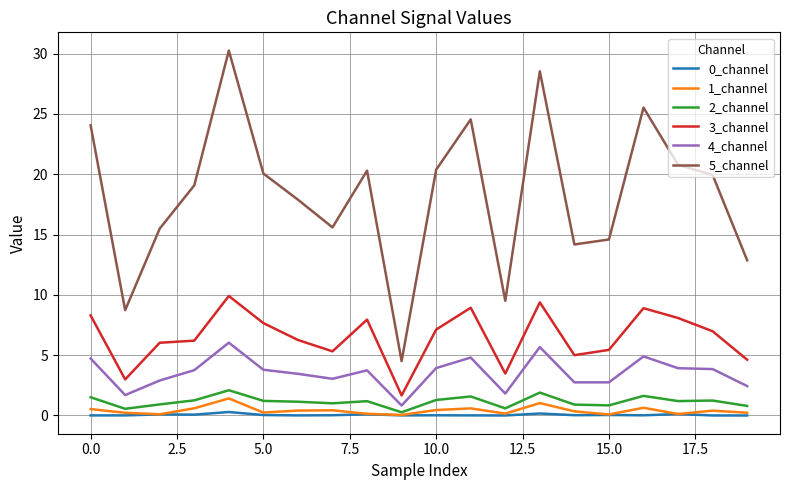

What is the highest value of the 3_channel series?

9.9